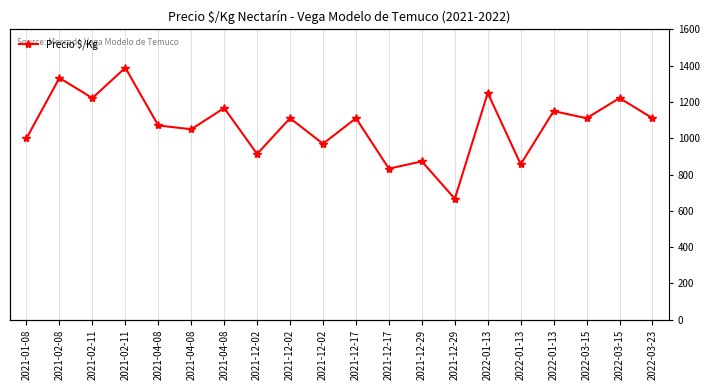

How many values are below 1111?

9